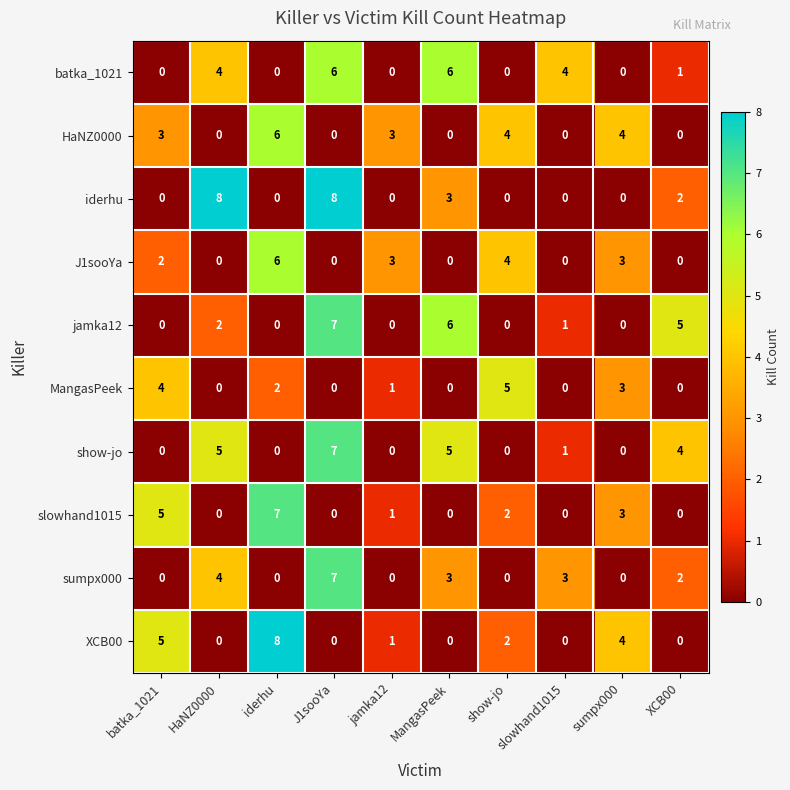

What is the sum of all MangasPeek values?

15